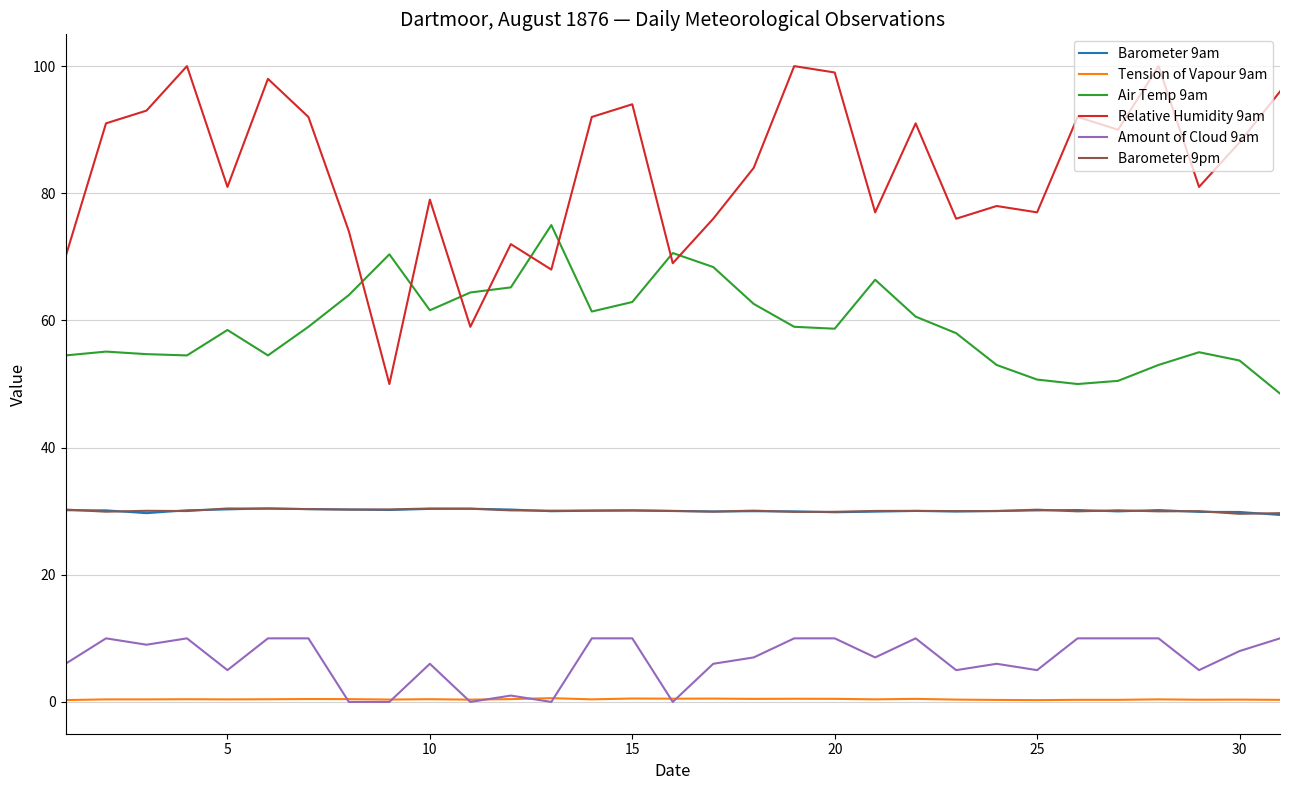

How many interior local valleys does the Relative Humidity 9am series have?

10